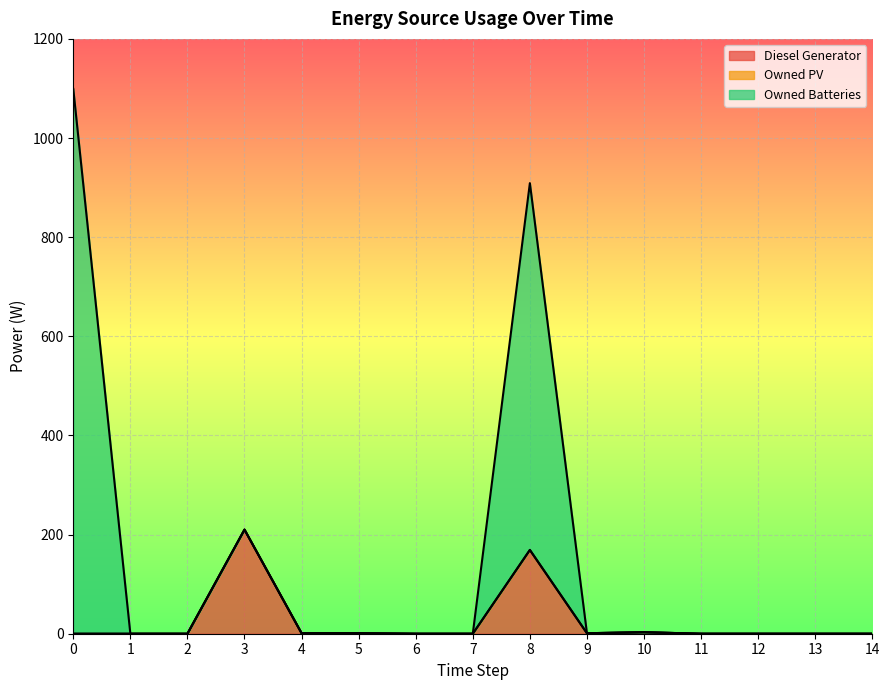

Which series has the largest range (max minus min)?

Owned Batteries